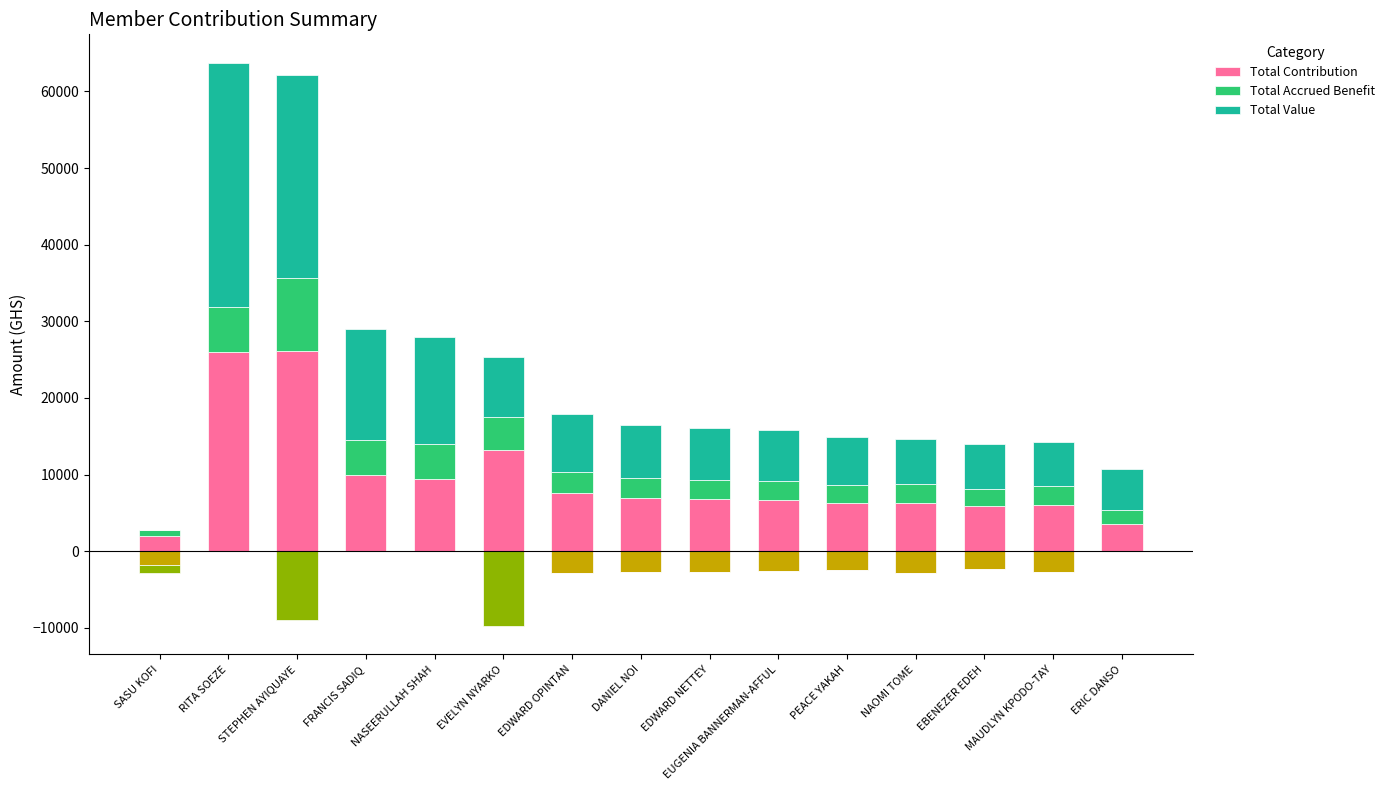

What is the maximum value shown in the chart?

31887.1